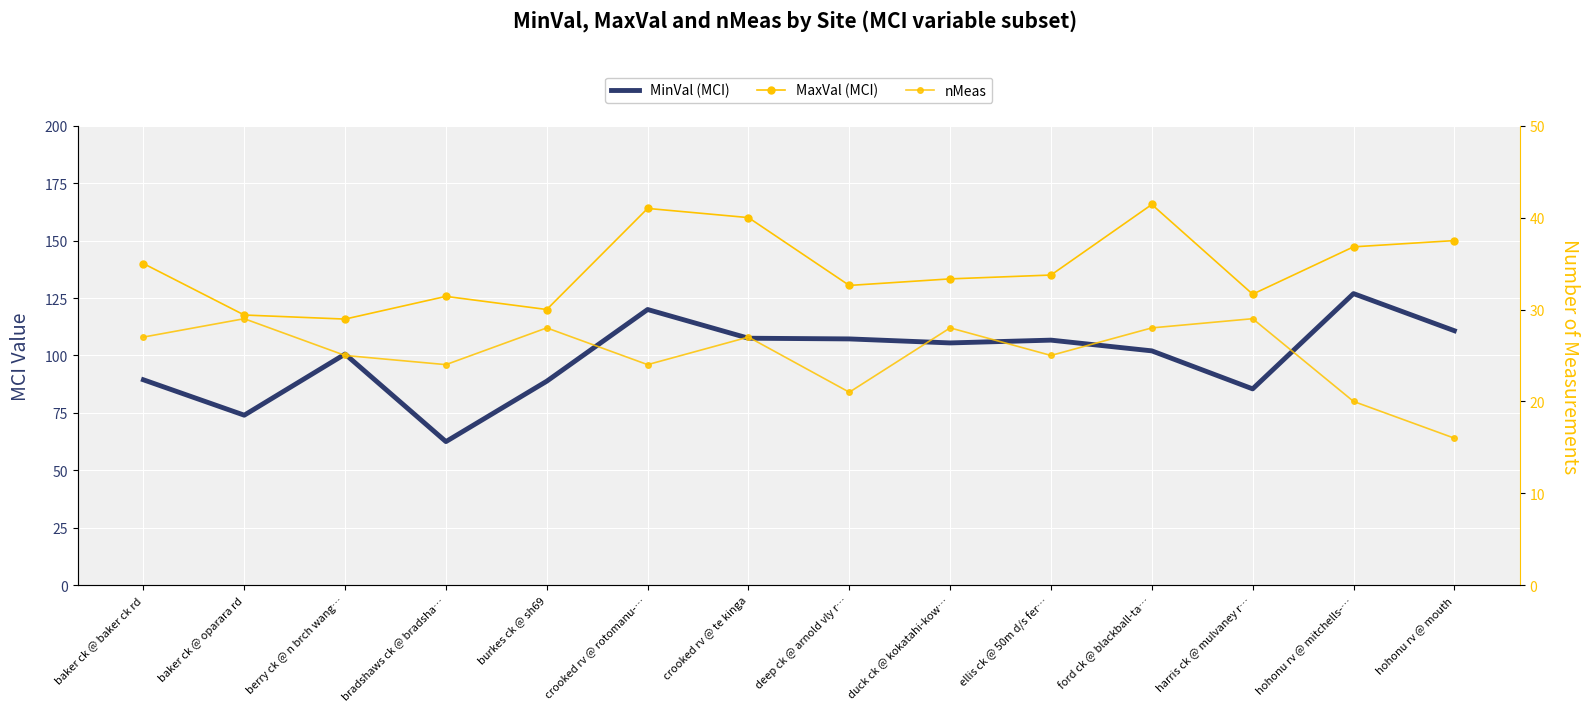

Is this an area chart (filled region under the line)?

No